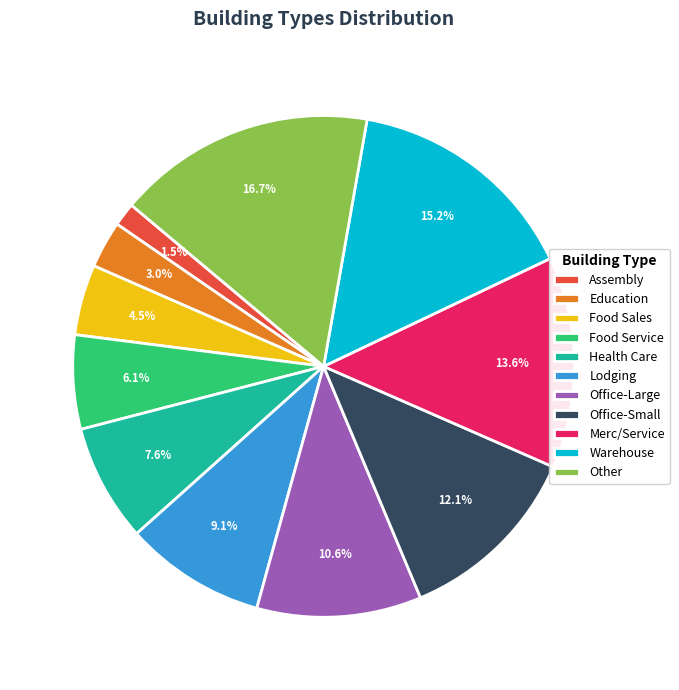

Rank the categories by value from highest to lowest.

Other, Warehouse, Merc/Service, Office-Small, Office-Large, Lodging, Health Care, Food Service, Food Sales, Education, Assembly